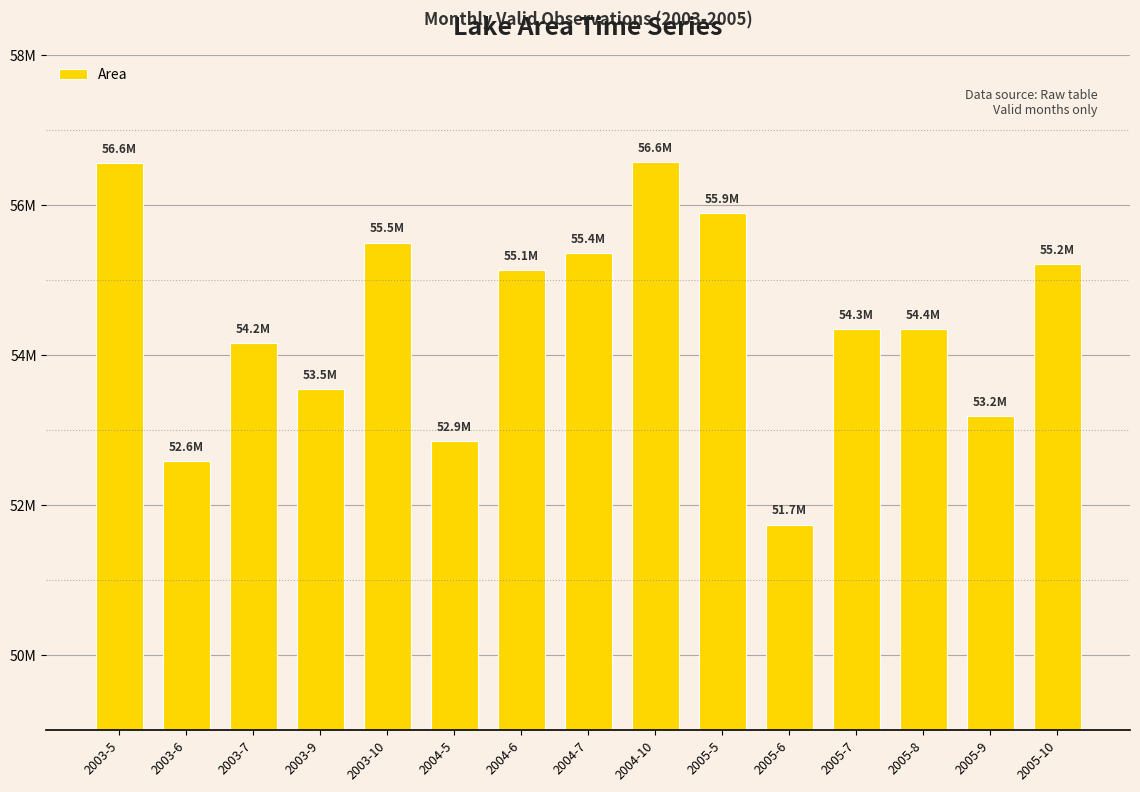

What is the minimum value shown in the chart?

51742800